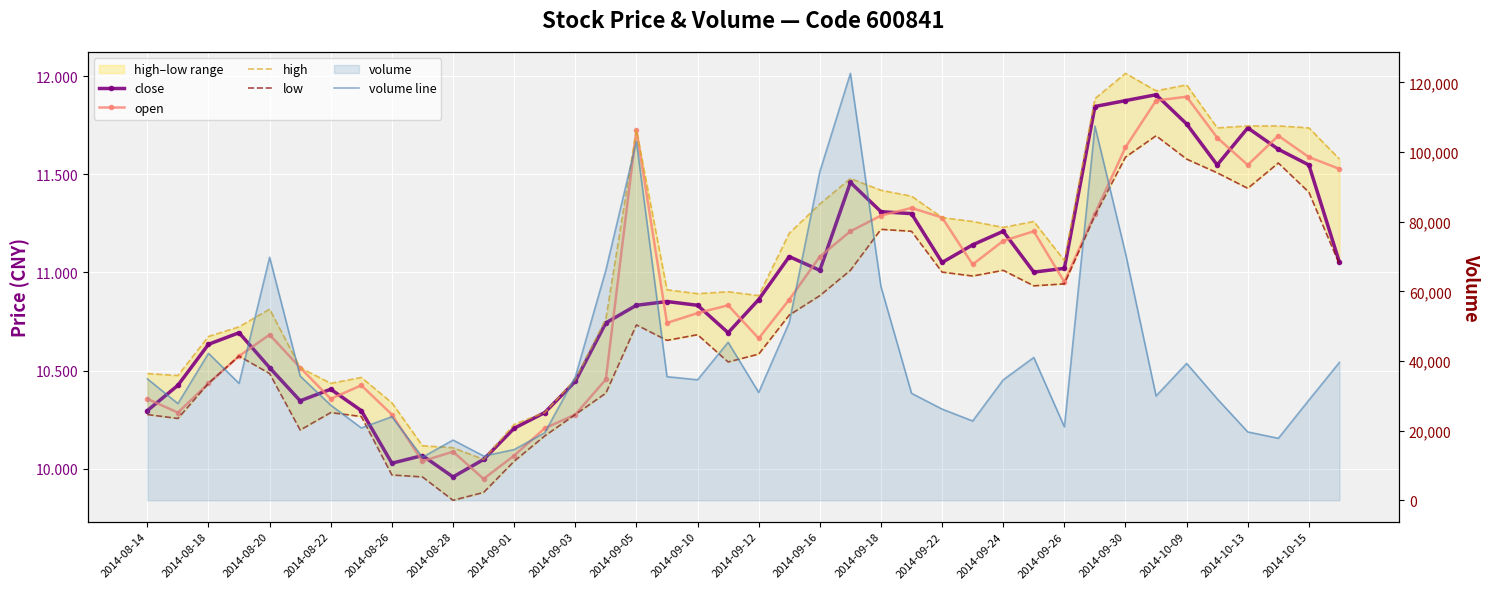

At which label does volume line first exceed 34594?

2014-08-14